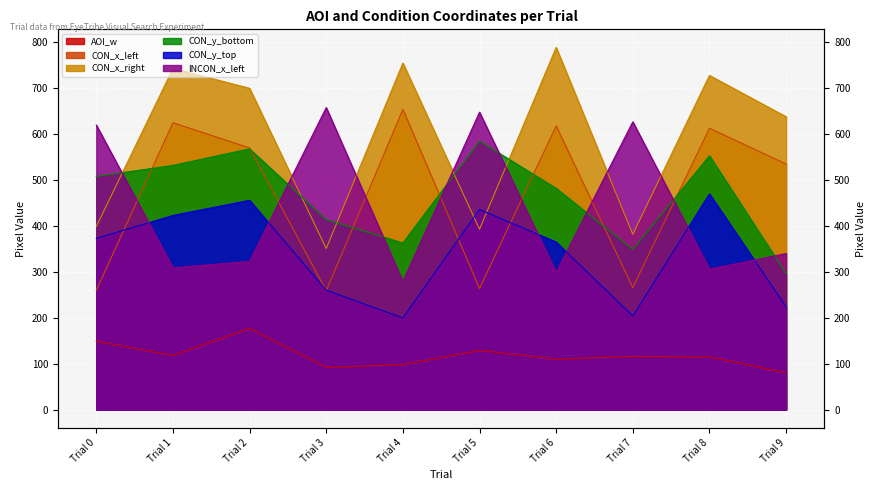

In CON_x_left, how many points are higher than both neighbors (excluding endpoints)?

4